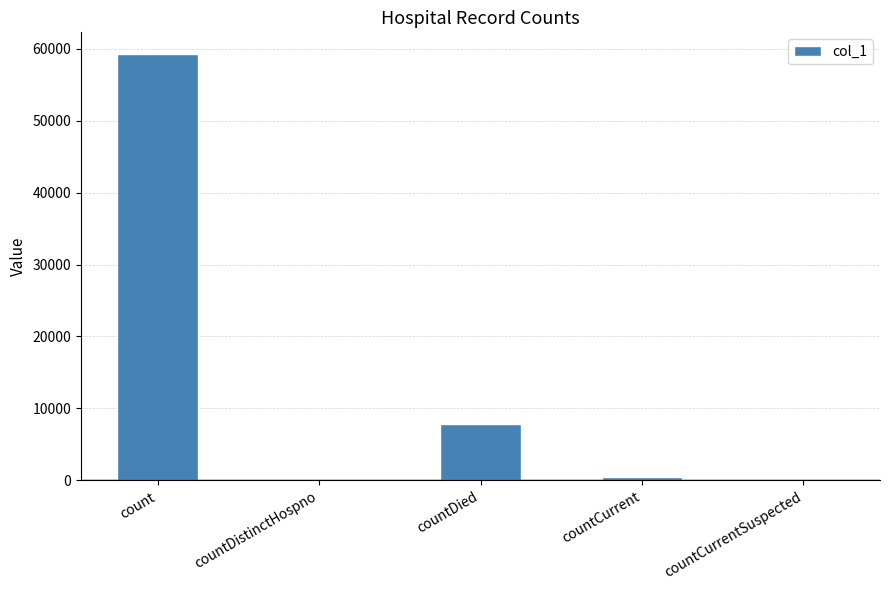

What is the approximate value at countCurrent, to the nearest 100?

500